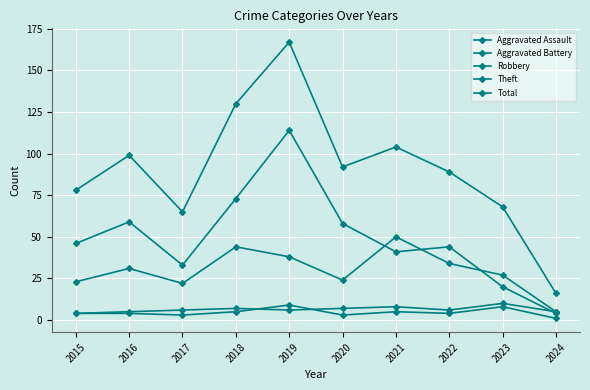

What is the value of the Robbery point at the 1st from the left?

23